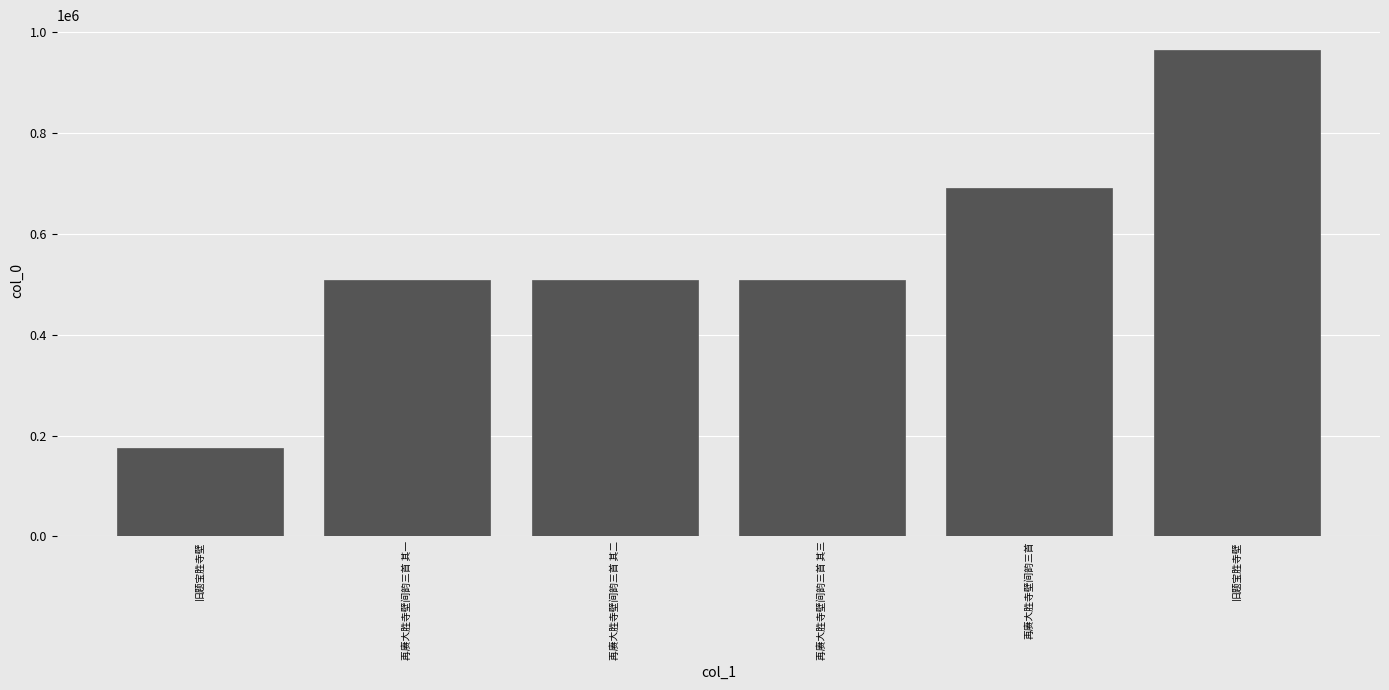

Are the bars horizontal?

No